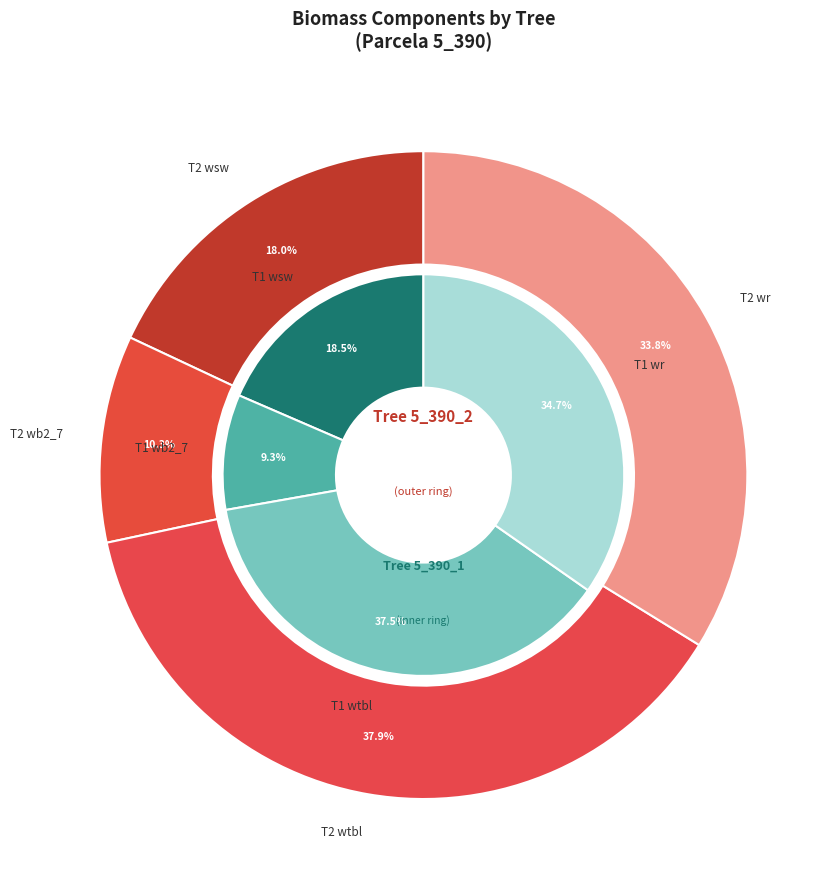

What is the total percentage of 5_390_1 and 5_390_2?

100.0%